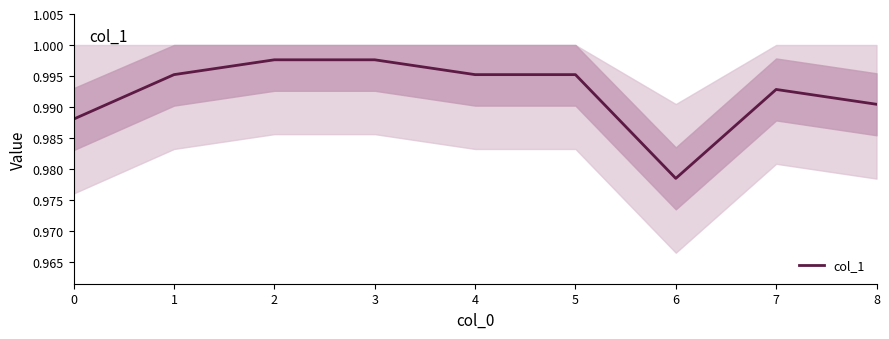

True or false: there are more than 1 points higher than both neighbors.

False